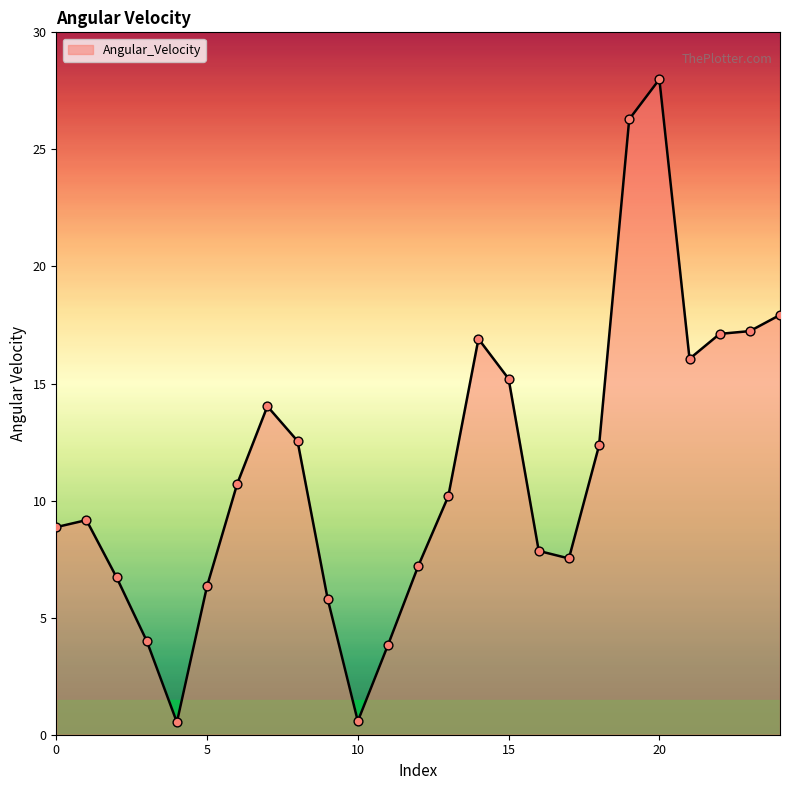

What is the maximum value shown in the chart?

28.0